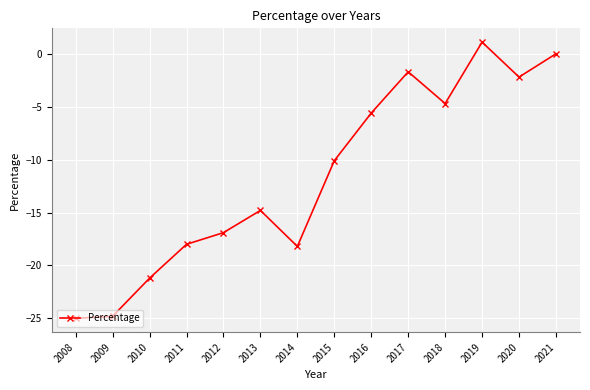

What is the difference between the values at 2011 and 2009?

6.8